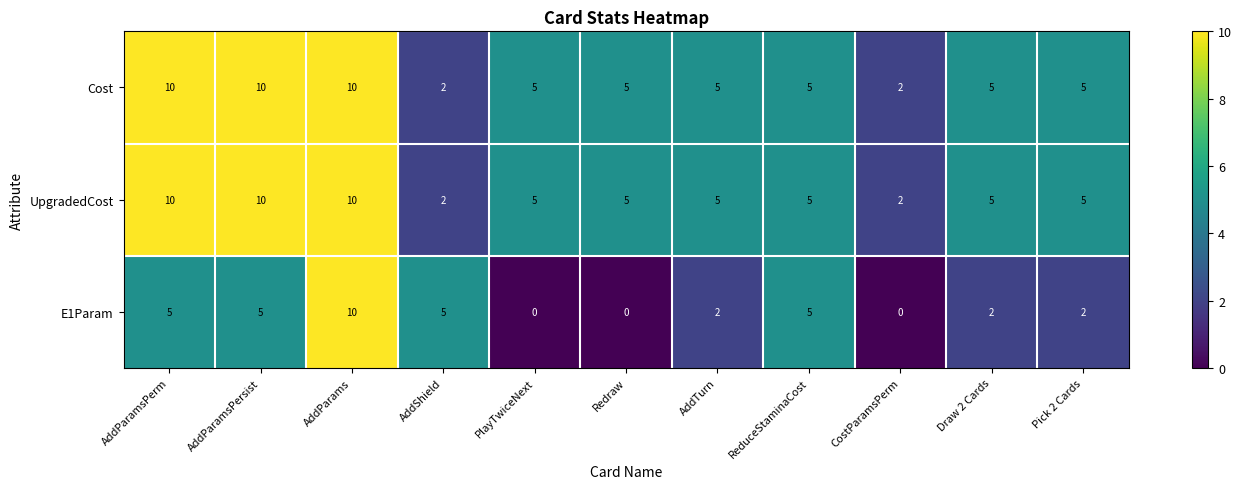

At how many categories does at least one series exceed 1?

11